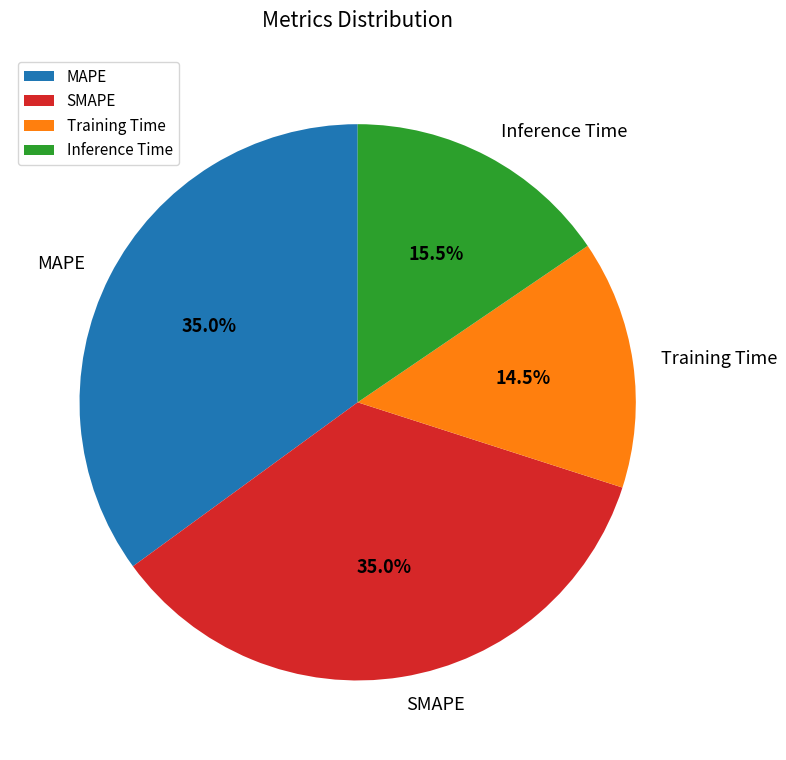

Between SMAPE and Inference Time, which is larger?

SMAPE